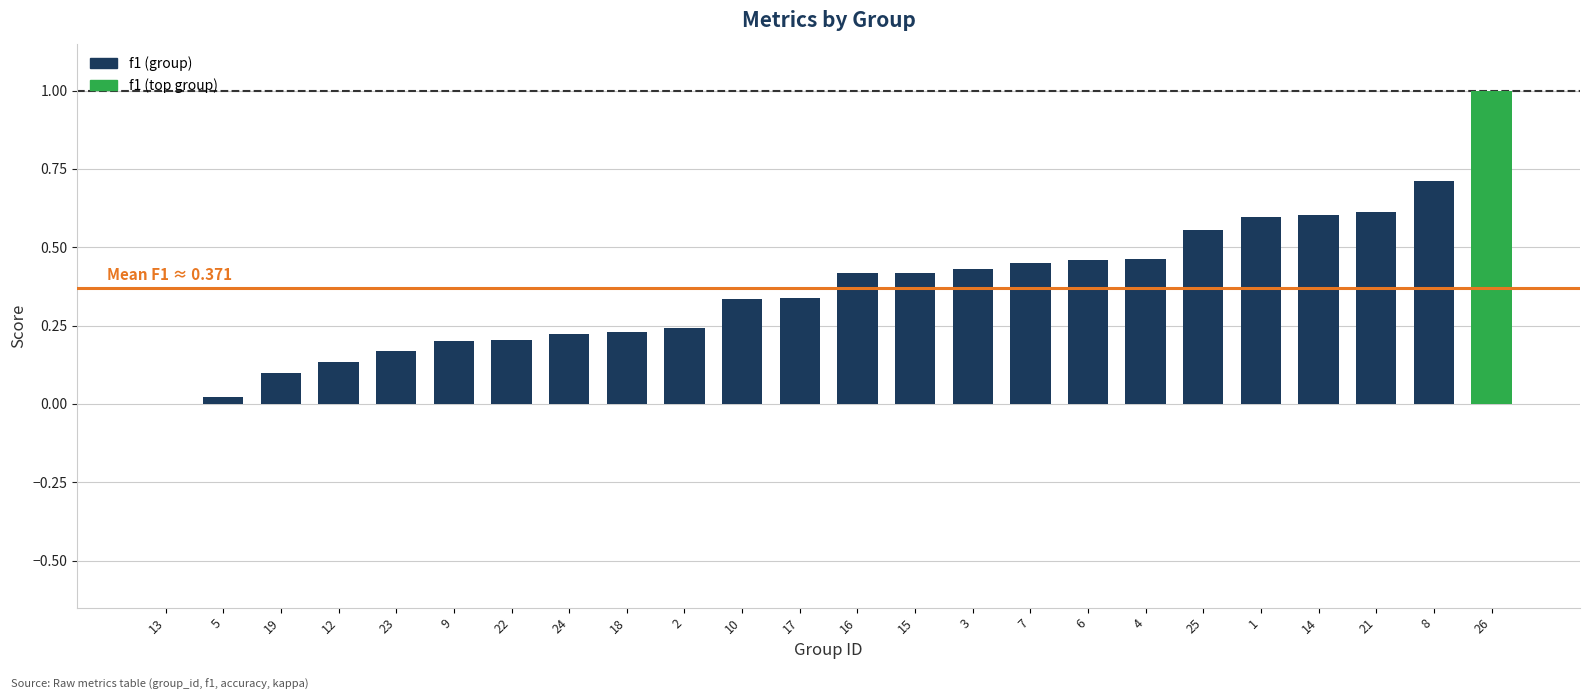

What is the change in value from 9 to 16?

+0.2